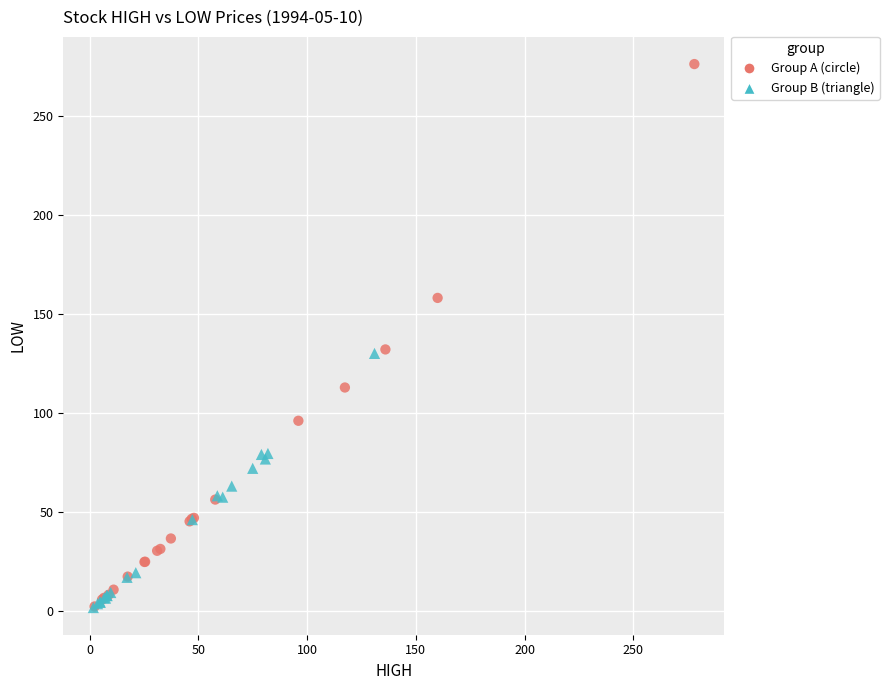

Which series has the largest Y range (max minus min)?

Group A (circle)